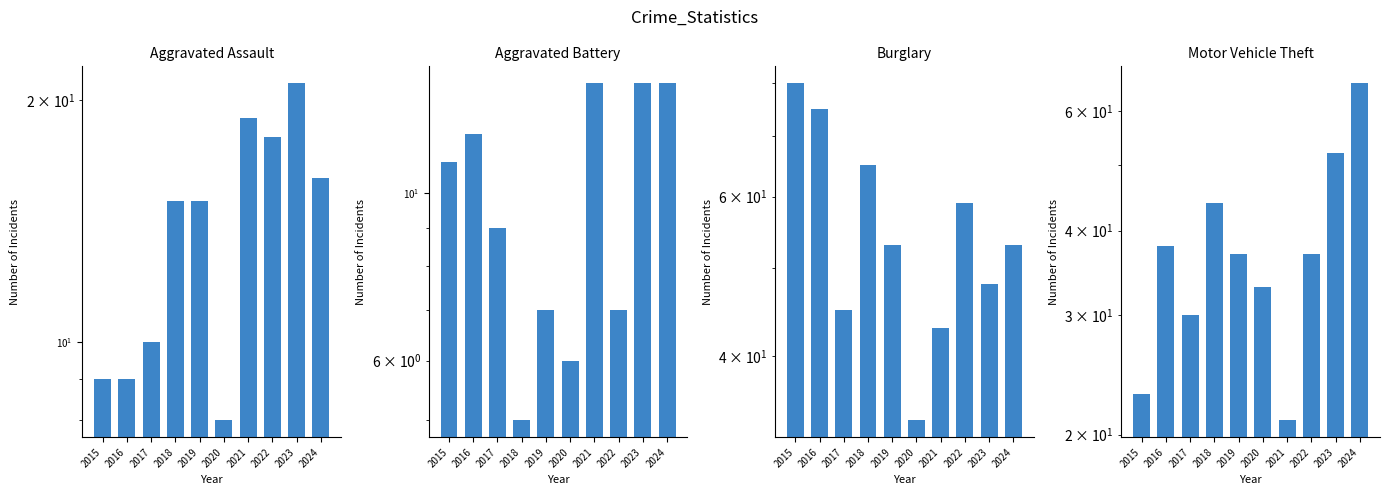

Reading left to right, transcribe all the data shown in this chart.

Aggravated Assault: 9	9	10	15	15	8	19	18	21	16
Aggravated Battery: 11	12	9	5	7	6	14	7	14	14
Burglary: 80	75	45	65	53	34	43	59	48	53
Motor Vehicle Theft: 23	38	30	44	37	33	21	37	52	66